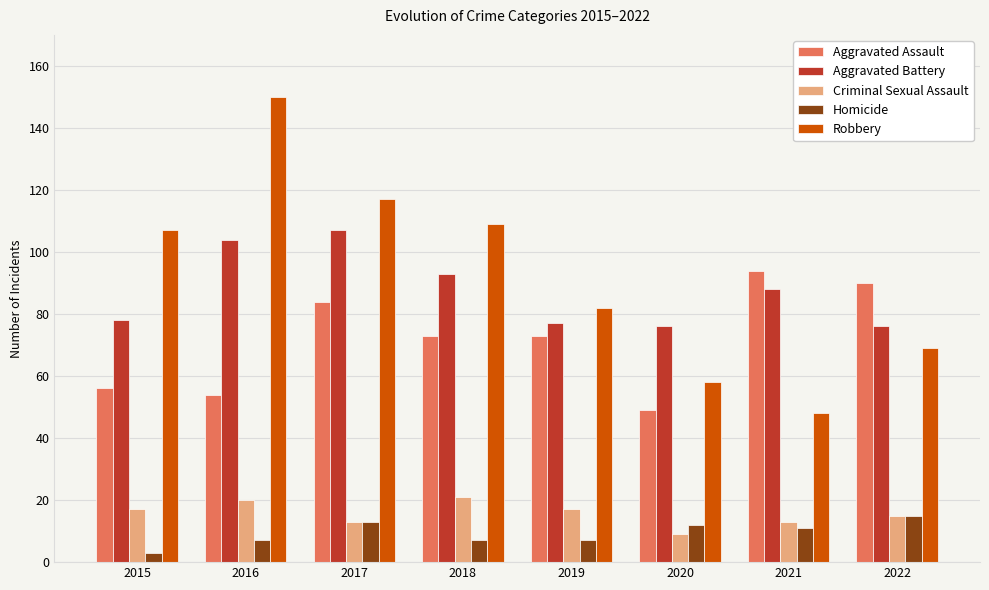

What is the minimum value for Aggravated Battery?

76